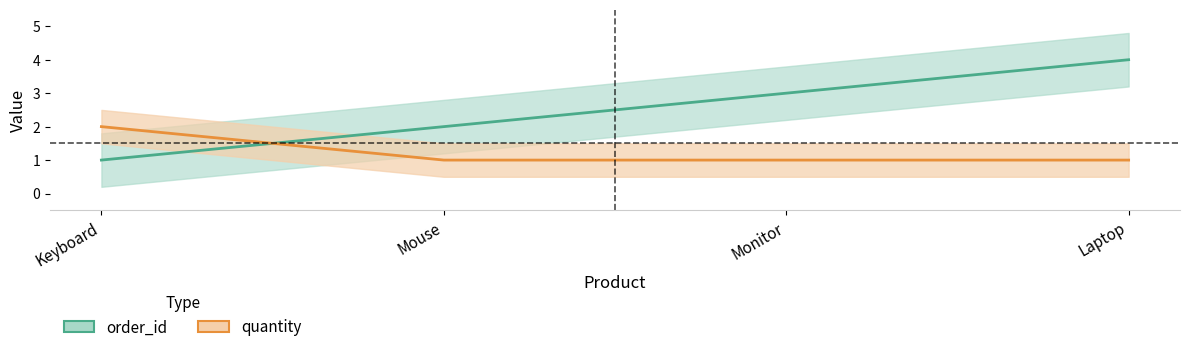

Reading left to right, transcribe all the data shown in this chart.

order_id: 1	2	3	4
quantity: 2	1	1	1